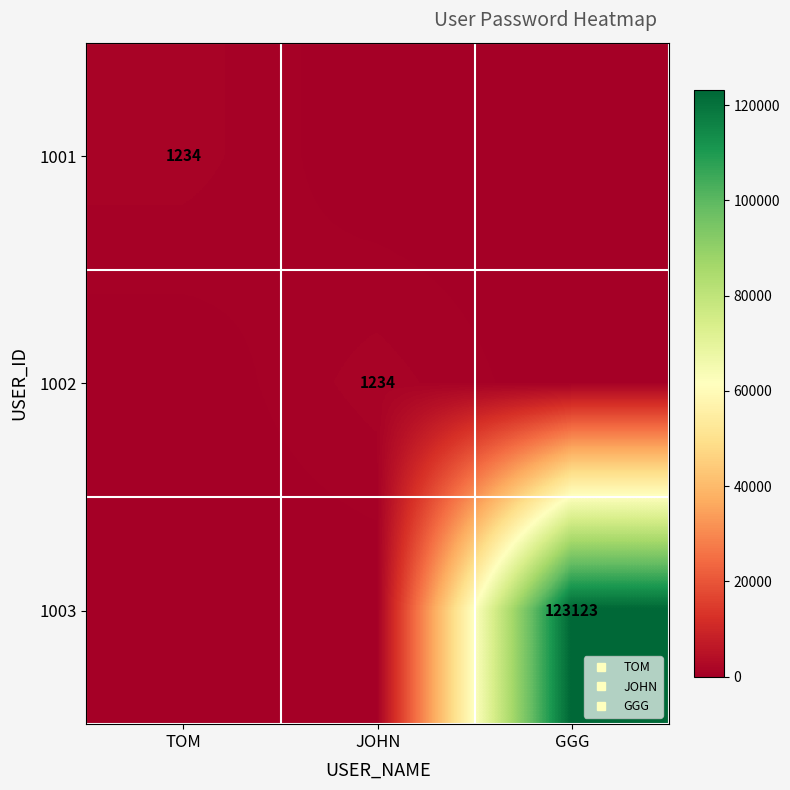

How many positive values does the 1002 series have?

1